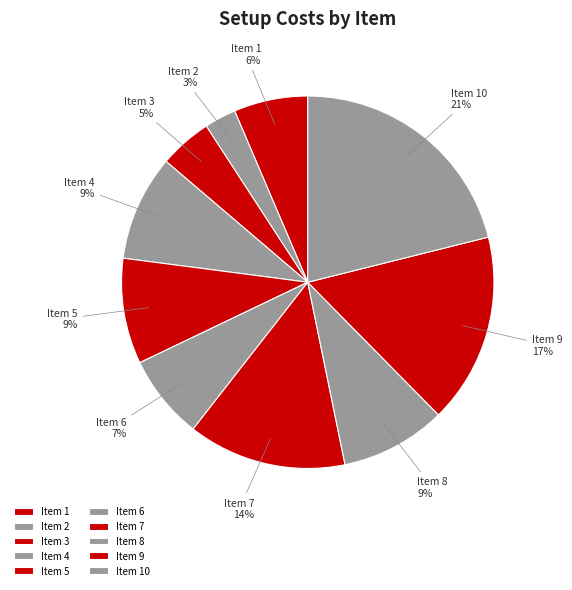

Is there any slice that represents more than half of the pie?

No